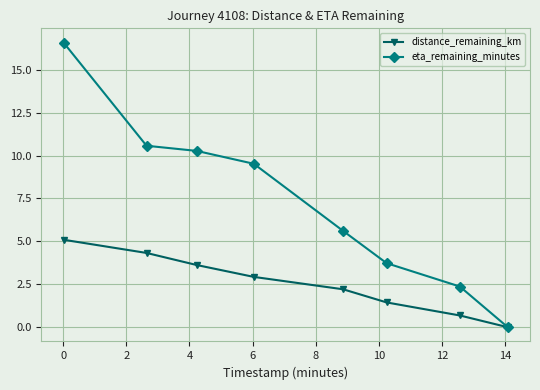

List the series in order of their peak value, lowest first.

distance_remaining_km, eta_remaining_minutes